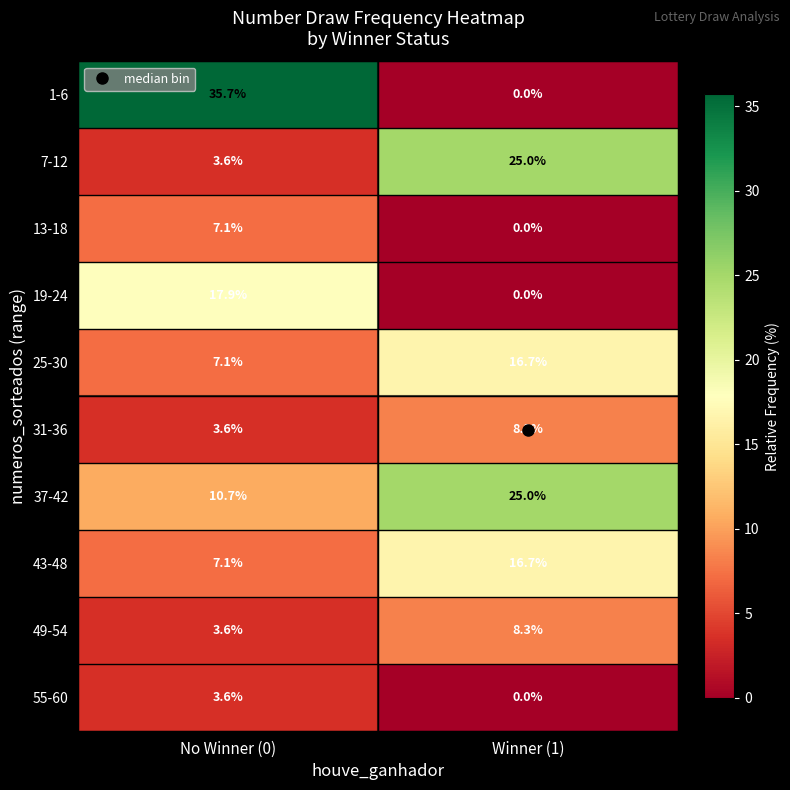

List the labels in order of 7-12 value, largest first.

Winner (1), No Winner (0)